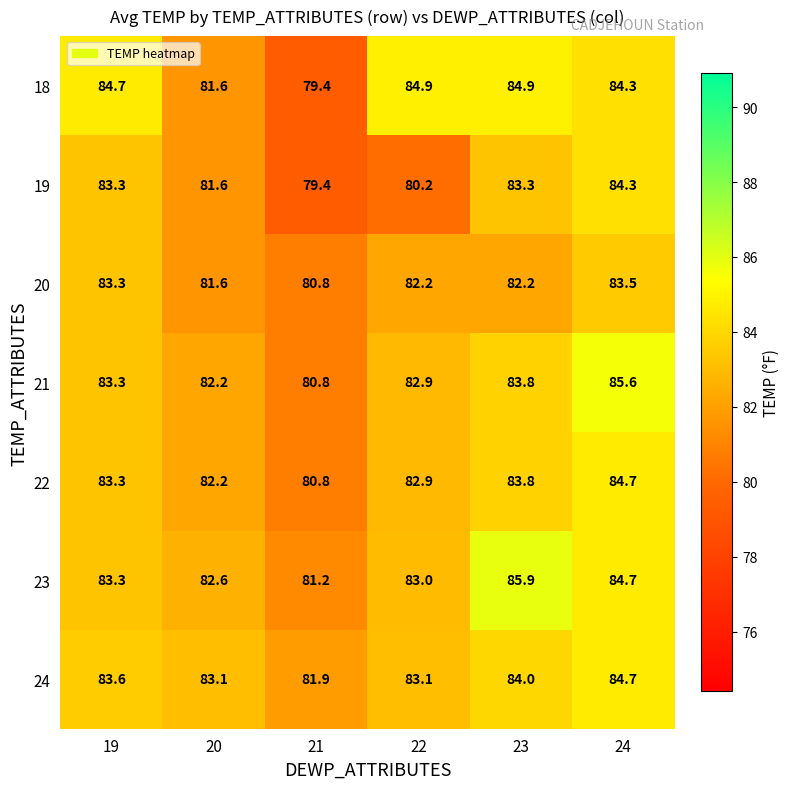

How many data points in 22 are less than 83?

3